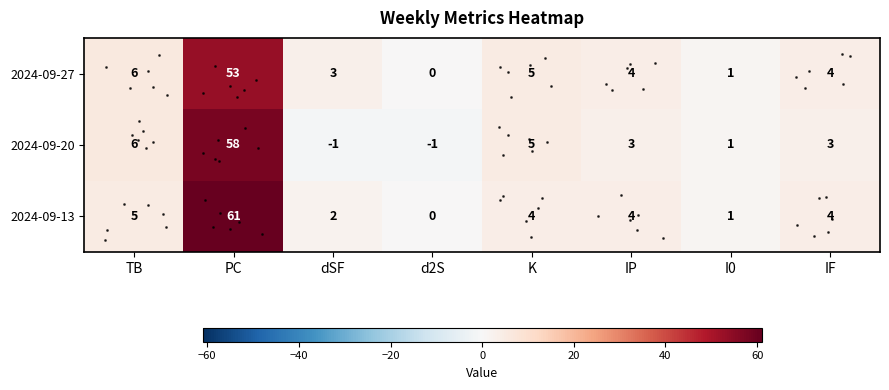

Is it true that 2024-09-20 equals 8 at K?

False